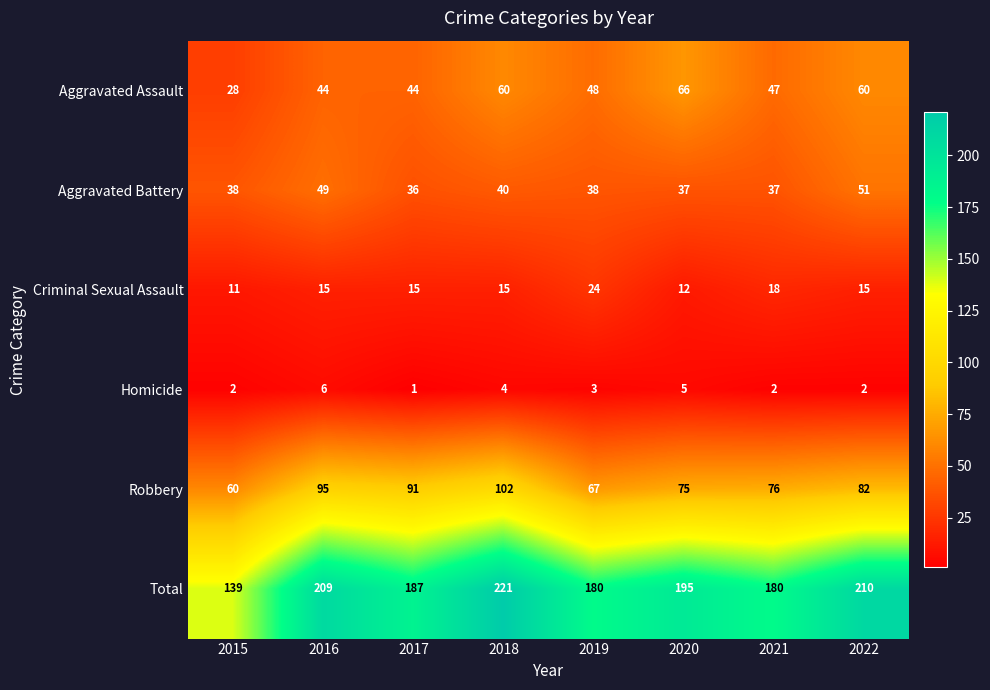

Which label corresponds to the smallest value in the chart?

2017